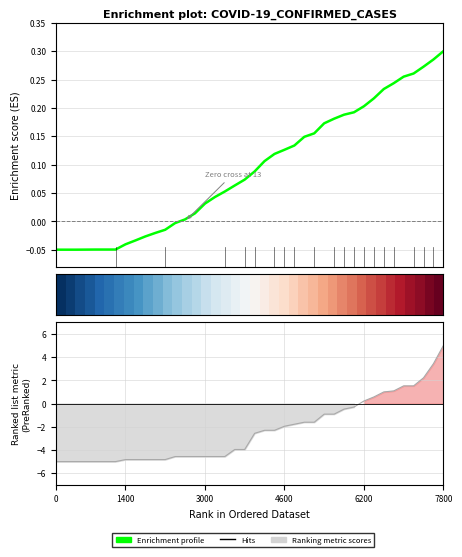

Where is Hits nearest to the value 0?

6200